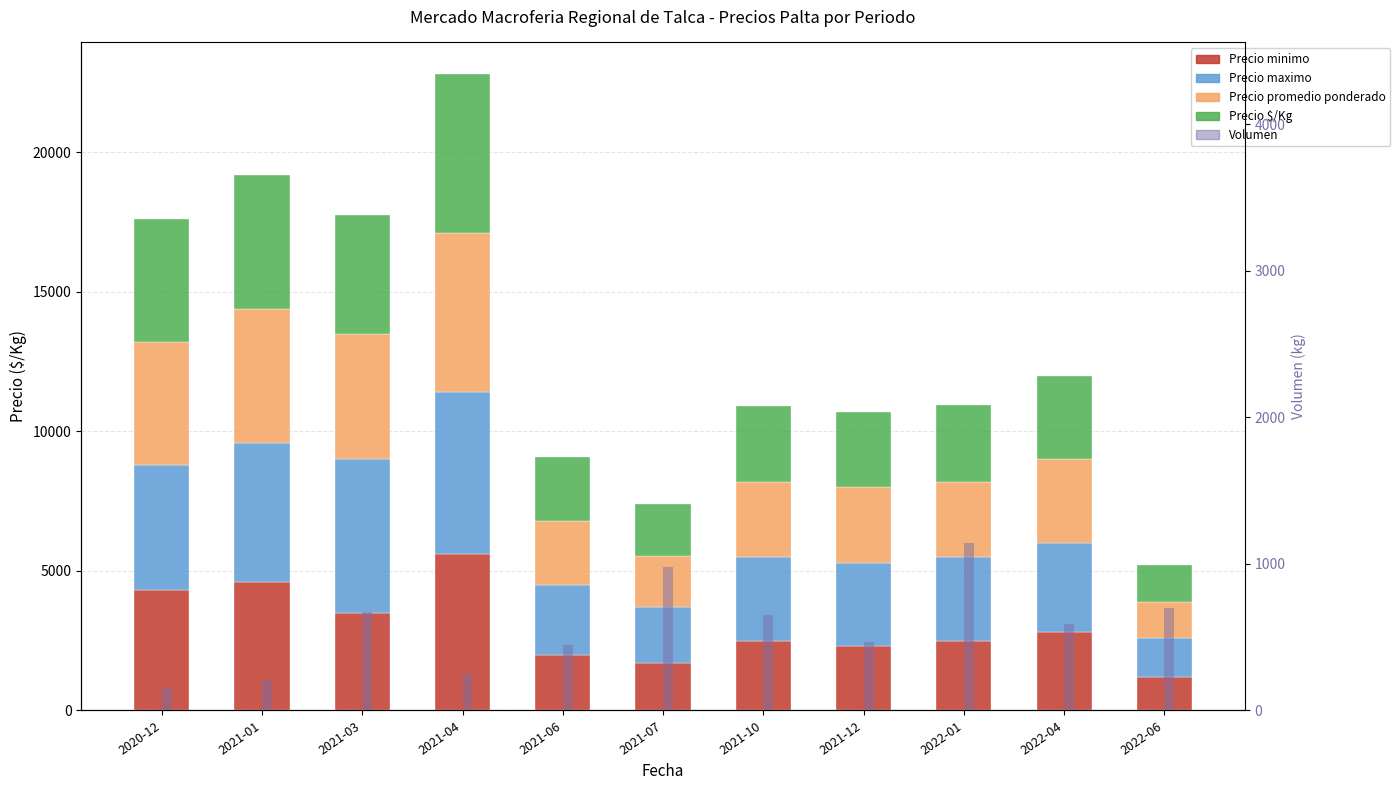

True or false: Precio $/Kg has a value of 1300 at 2022-06.

True